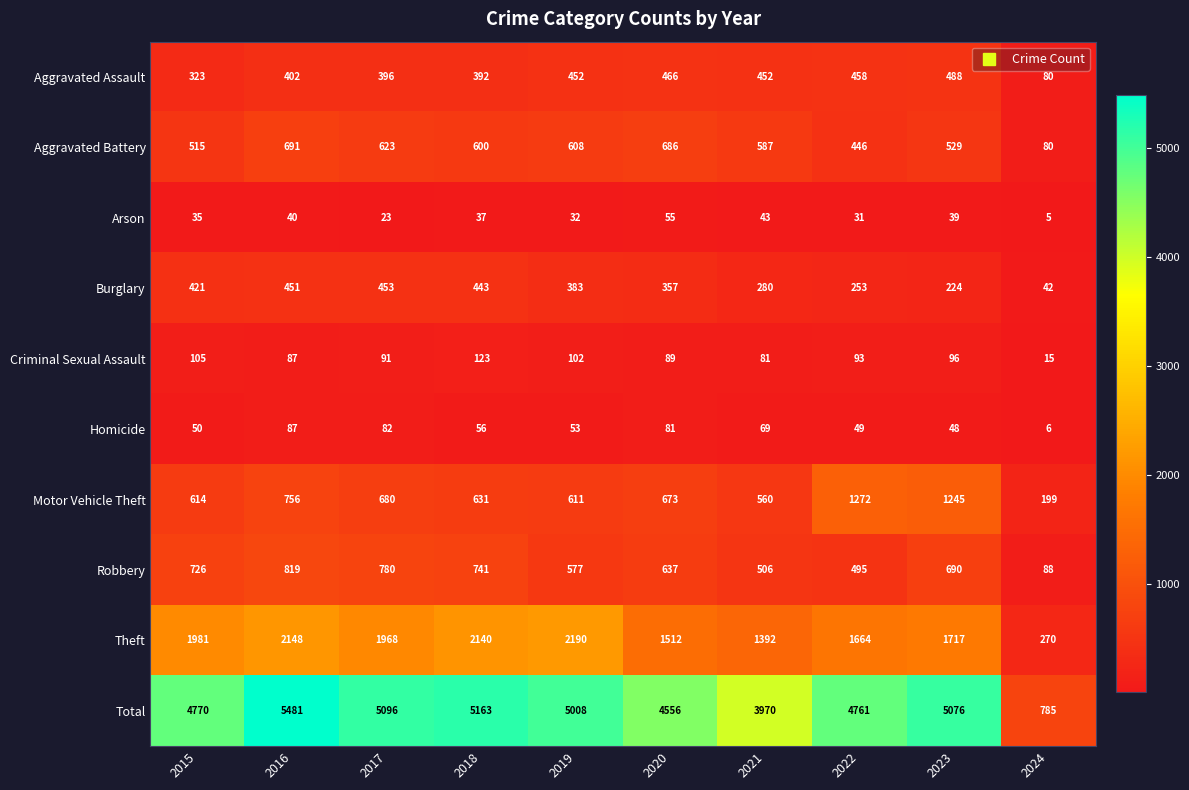

Which series has the widest spread of values?

Total